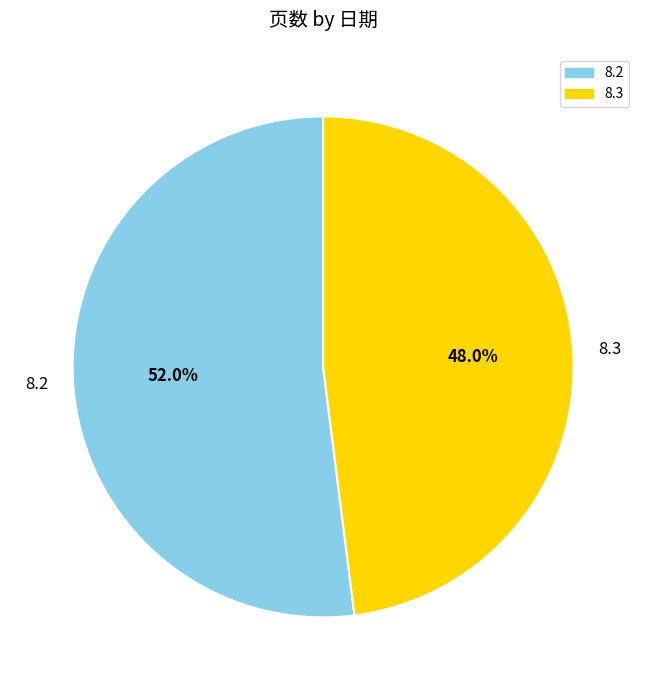

To the nearest percent, what percentage of the pie is 8.3?

48%